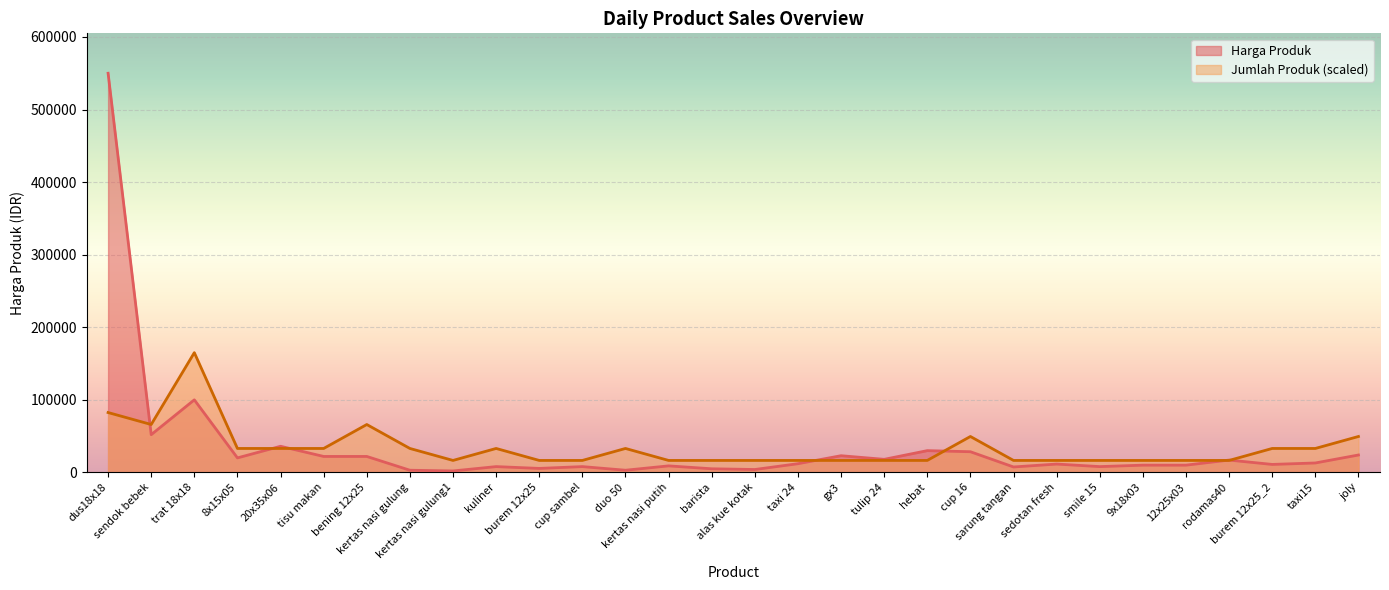

The Harga Produk series shows 9000 at kertas nasi putih. True or false?

True